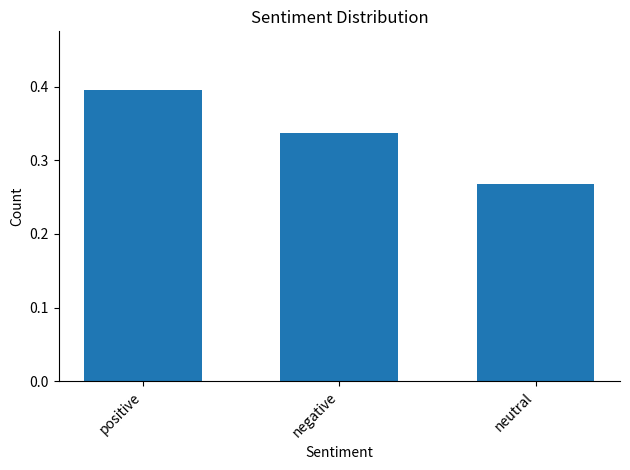

Which label corresponds to the smallest value in the chart?

neutral